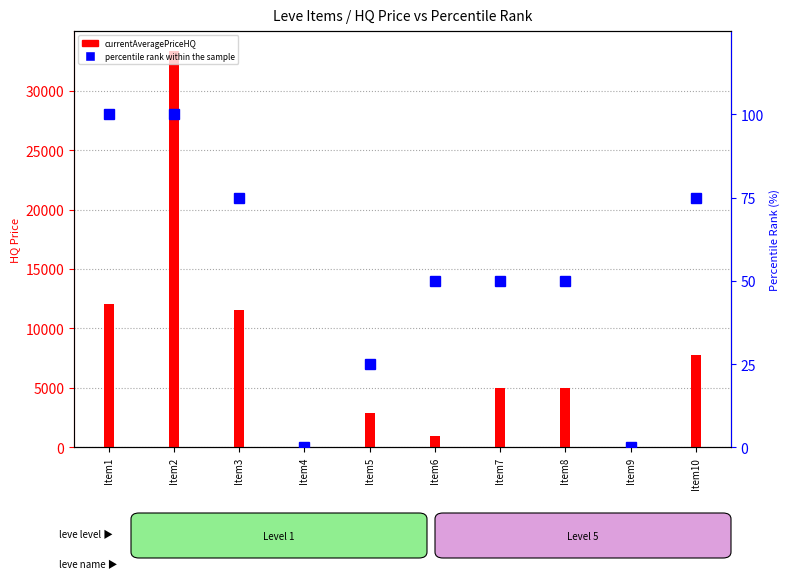

Which series has the largest total across all categories?

currentAveragePriceHQ